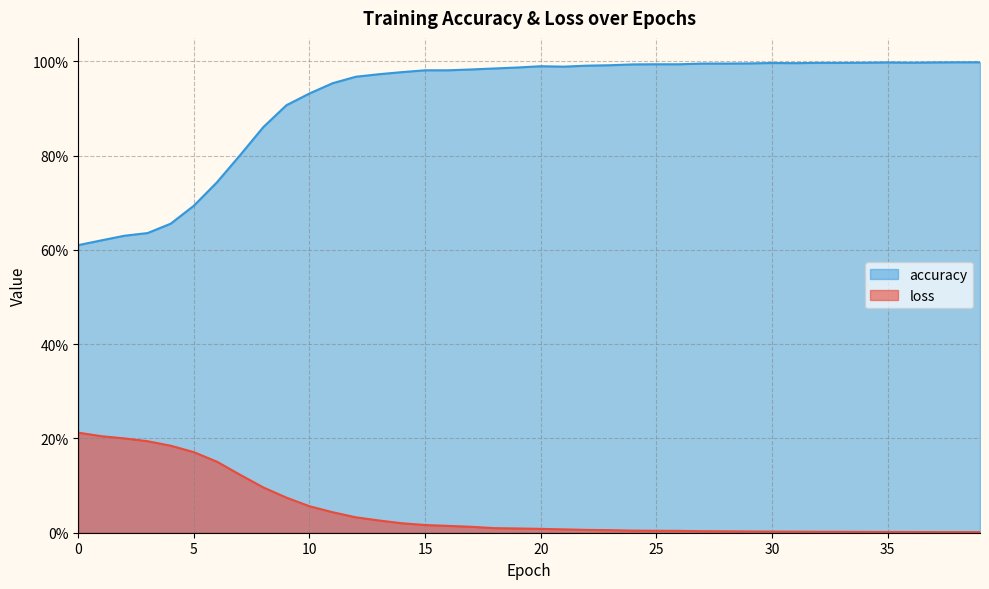

Is it true that loss equals 0.0 at 16?

False